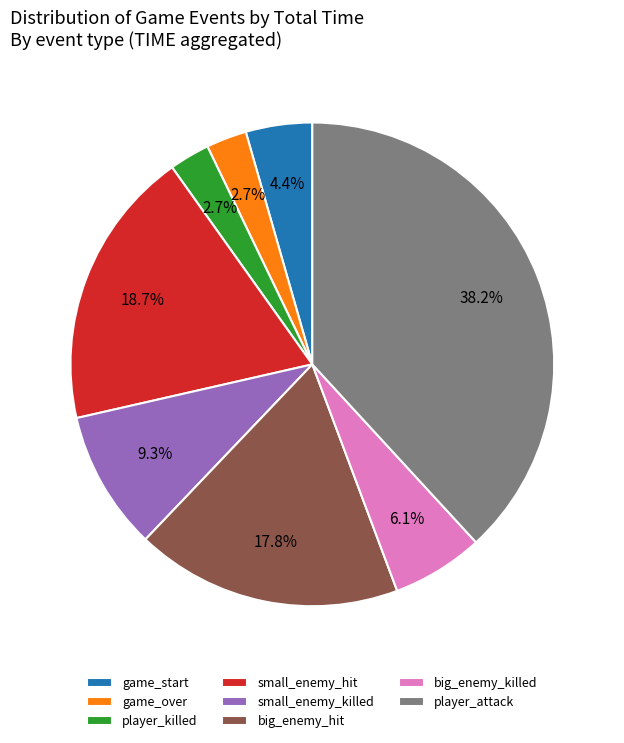

What portion of the pie excludes big_enemy_killed?

93.9%